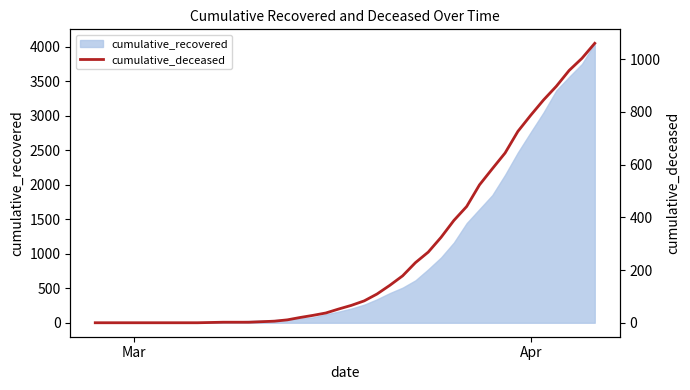

How many values are above zero?

31